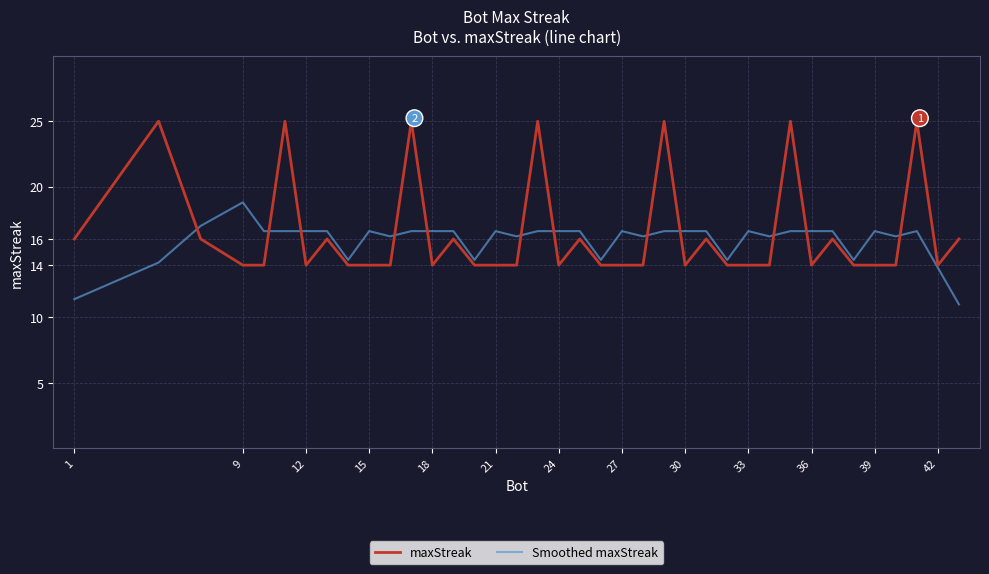

True or false: maxStreak and Smoothed maxStreak intersect in this chart.

True